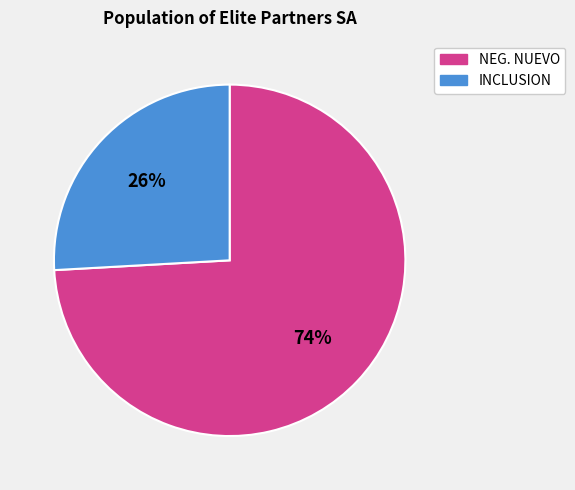

To the nearest percent, what portion does NEG. NUEVO represent?

74%